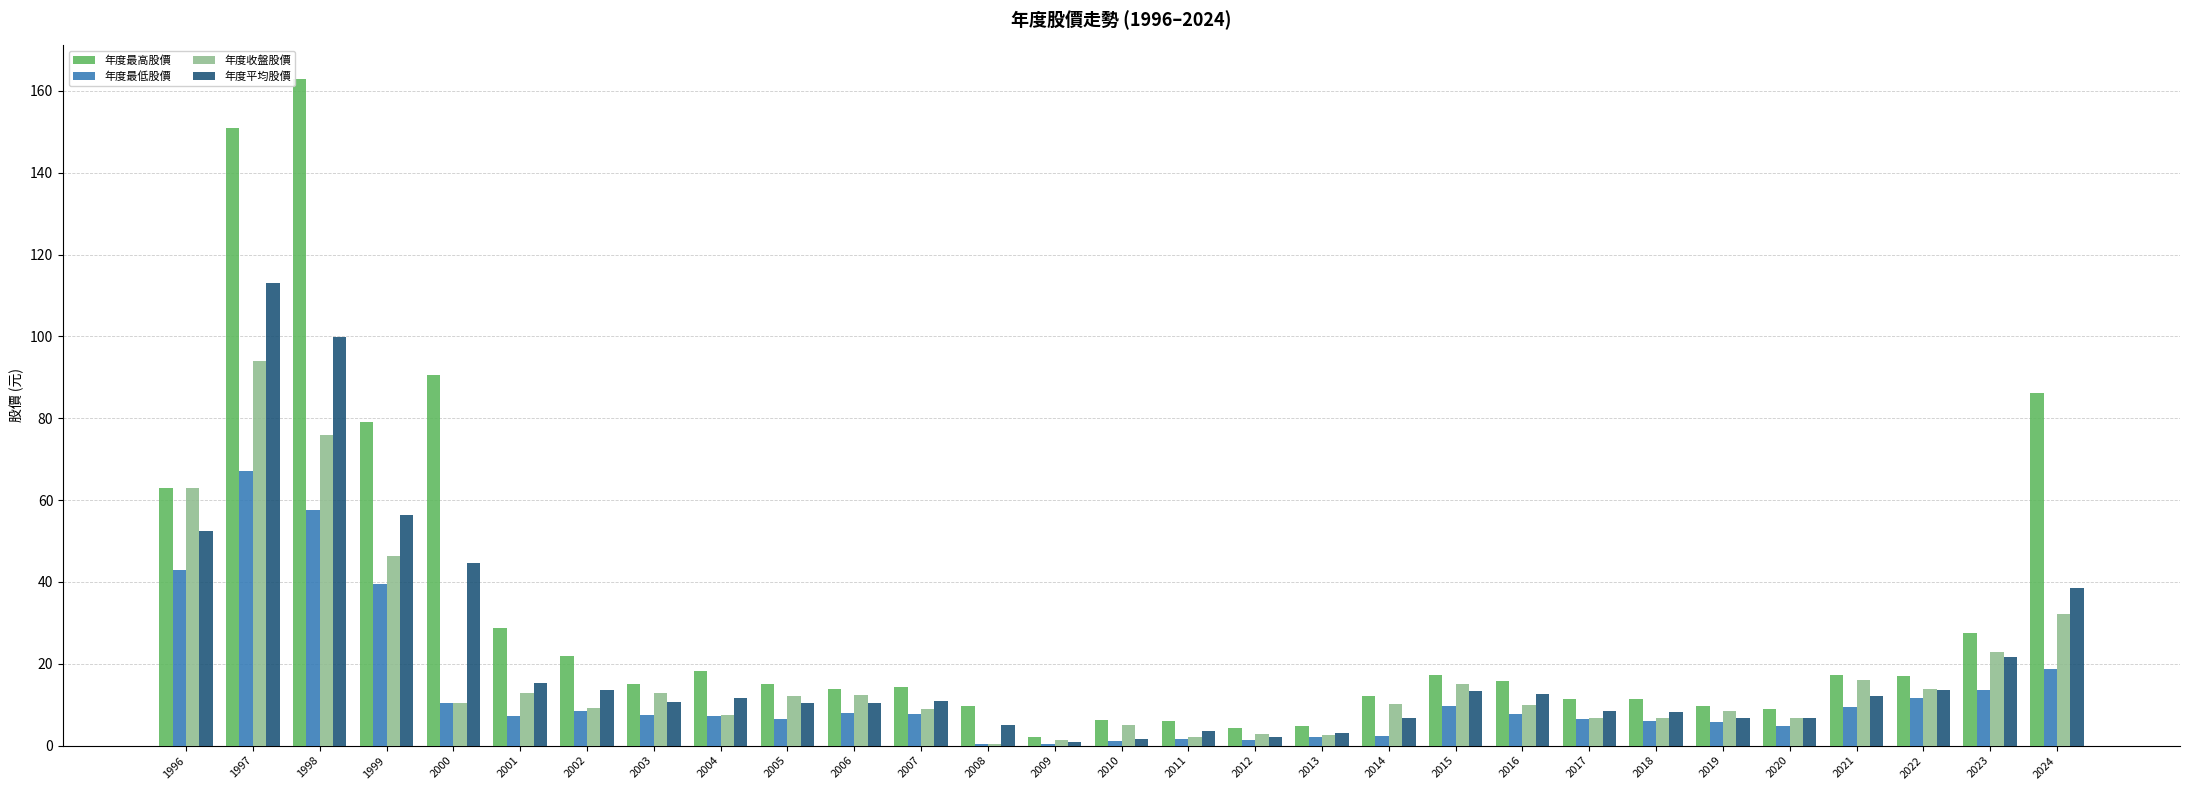

What is the highest value of the 年度平均股價 series?

113.0